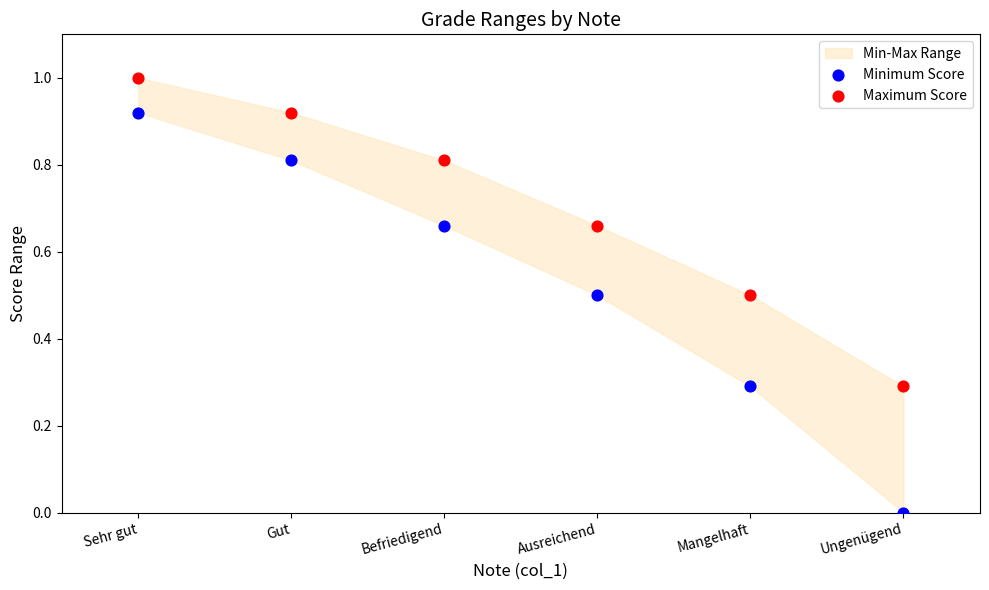

Which series has the widest spread of Y values?

Minimum Score